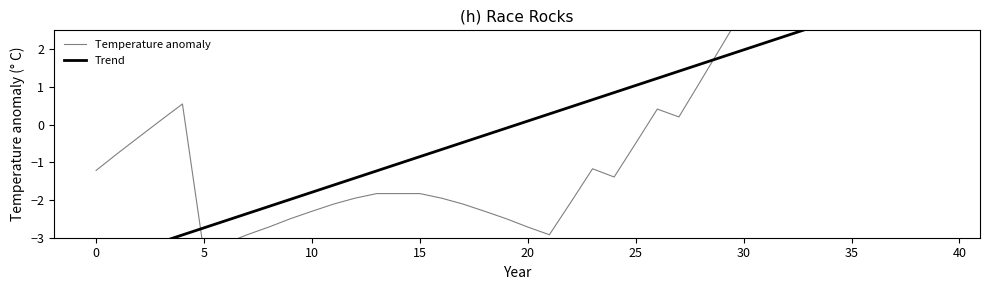

At 29, list the series in order from largest to smallest.

Temperature anomaly, Trend